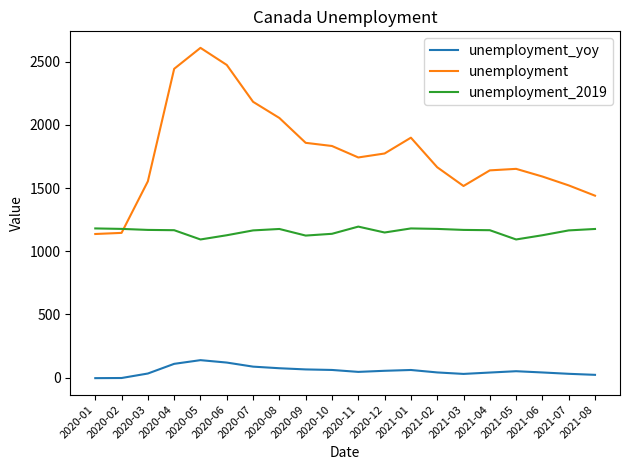

Which series changed the most between 2021-02 and 2021-08?

unemployment